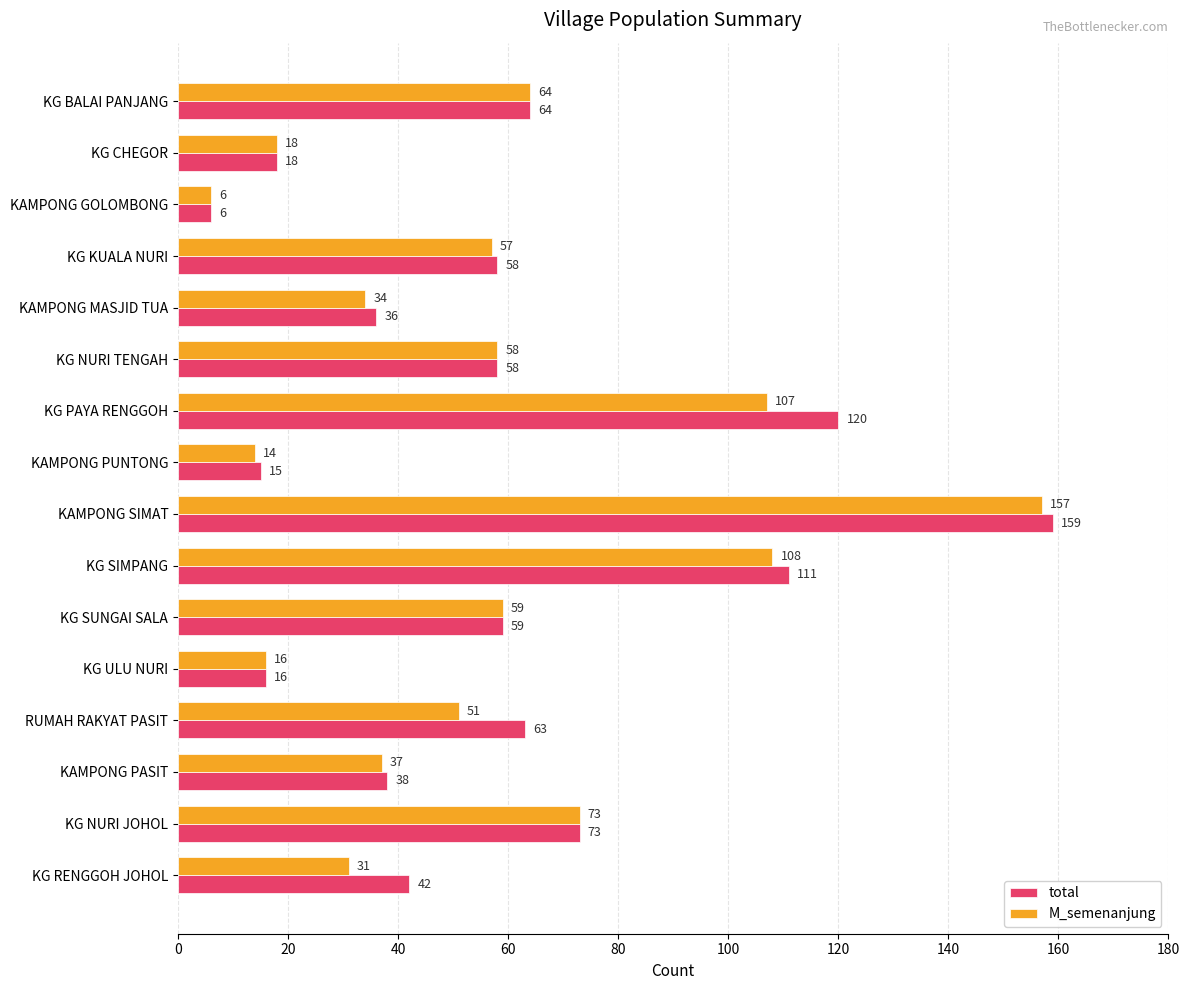

At which label is M_semenanjung closest to 81?

KG NURI JOHOL